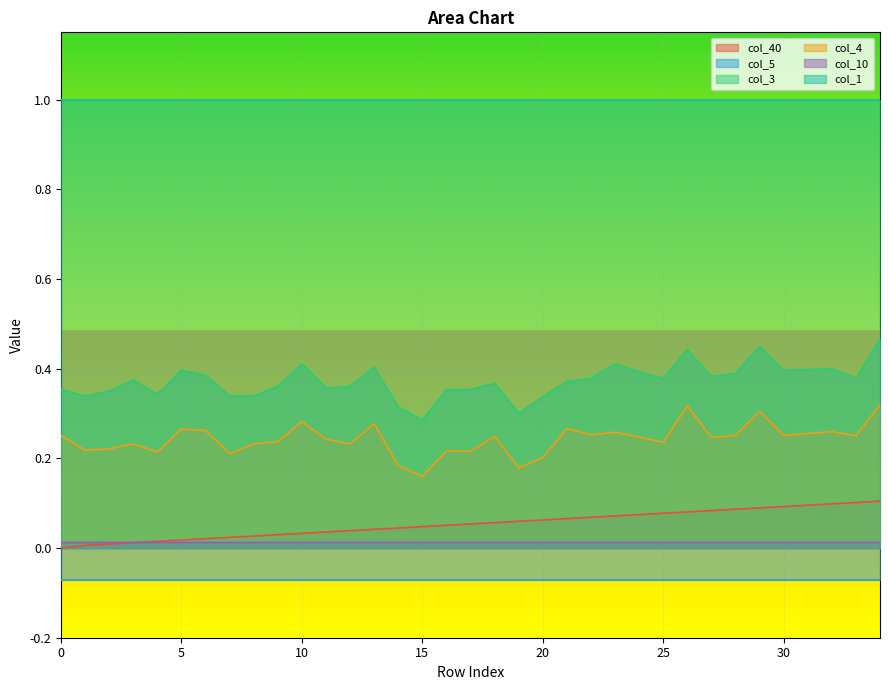

The col_10 series shows 0.0 at 32. True or false?

True